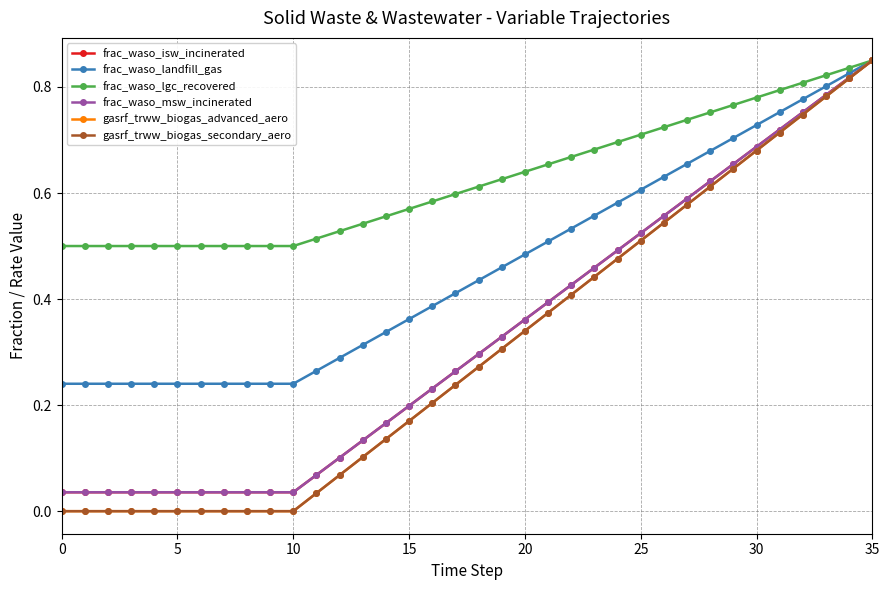

How many lines are shown in the chart?

6